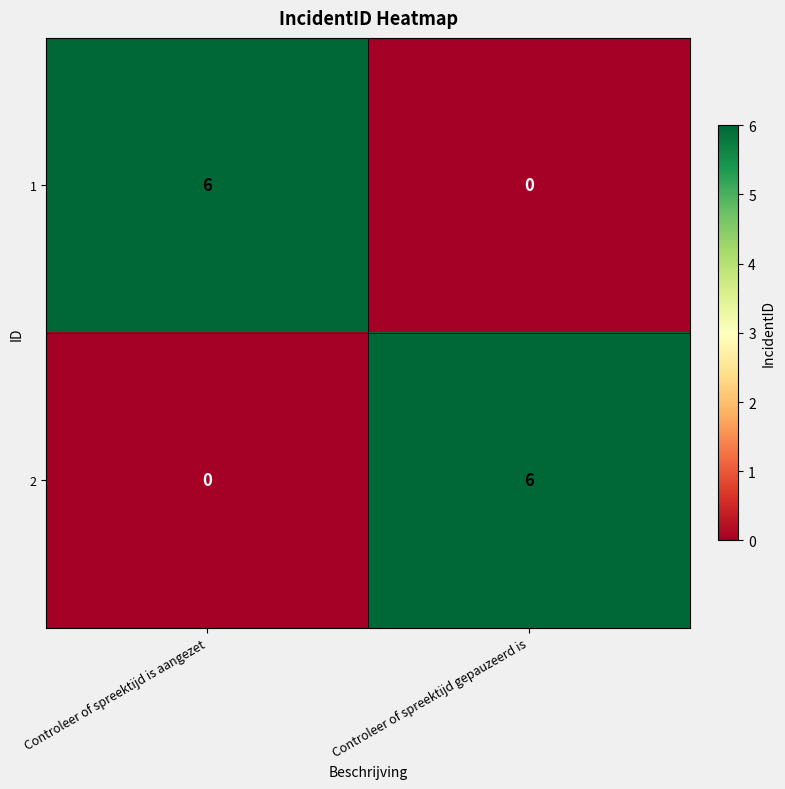

The 2 series shows 0 at Controleer of spreektijd is aangezet. True or false?

True